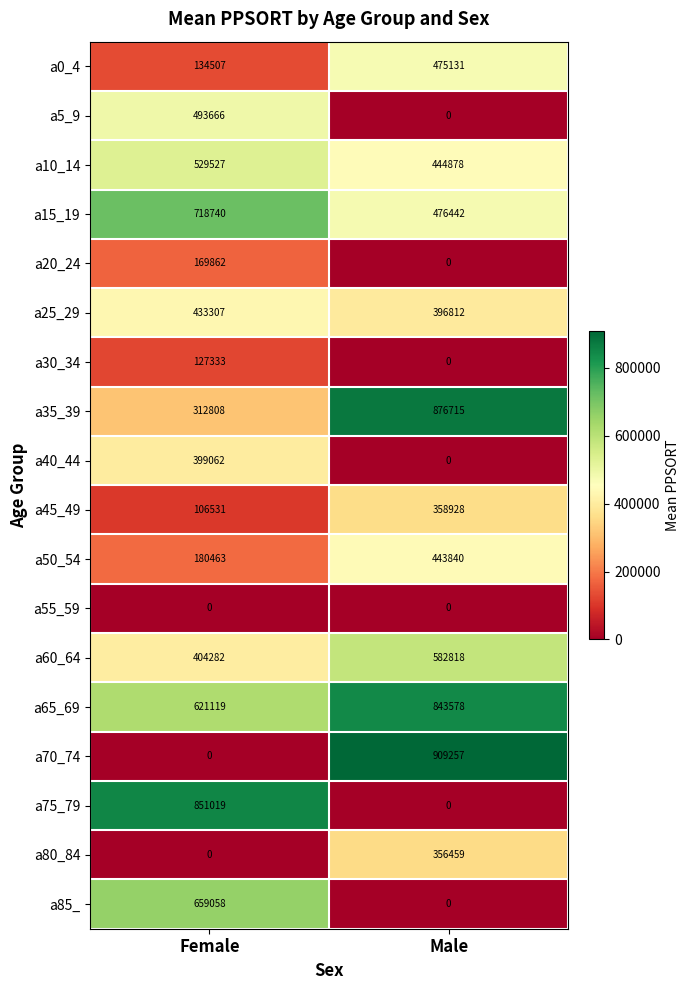

What is the highest value of the a40_44 series?

399062